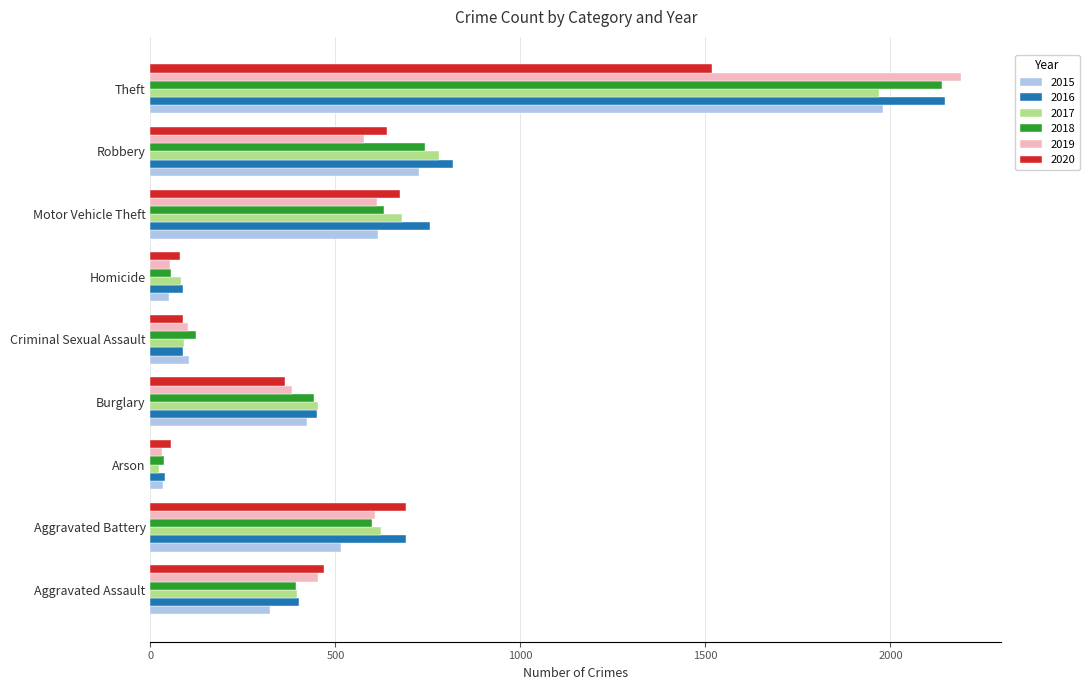

True or false: 2019 has a value of 683 at Burglary.

False